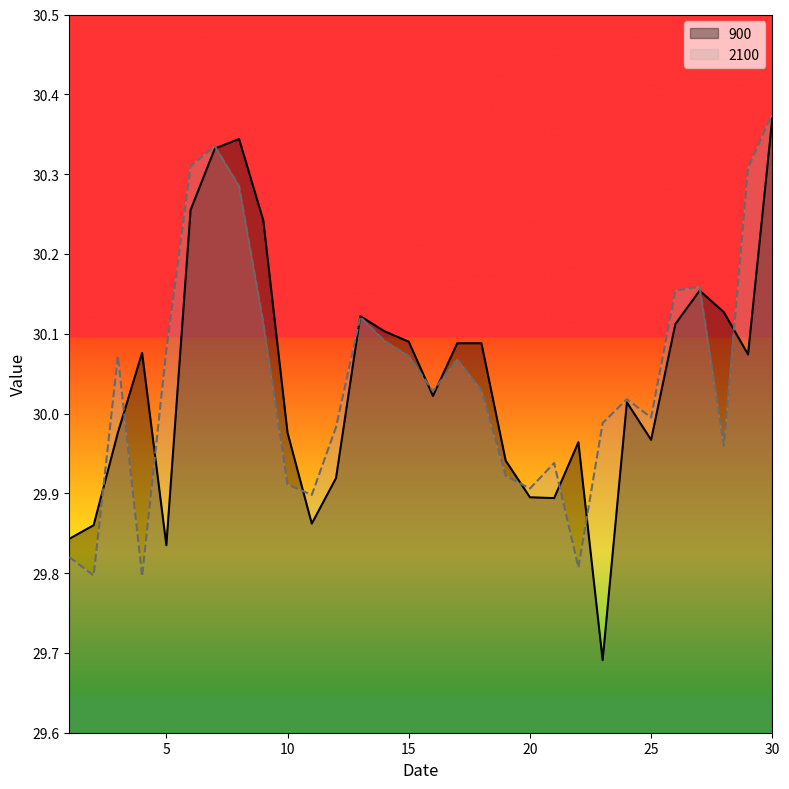

List the series in order of their overall mean, highest first.

2100, 900